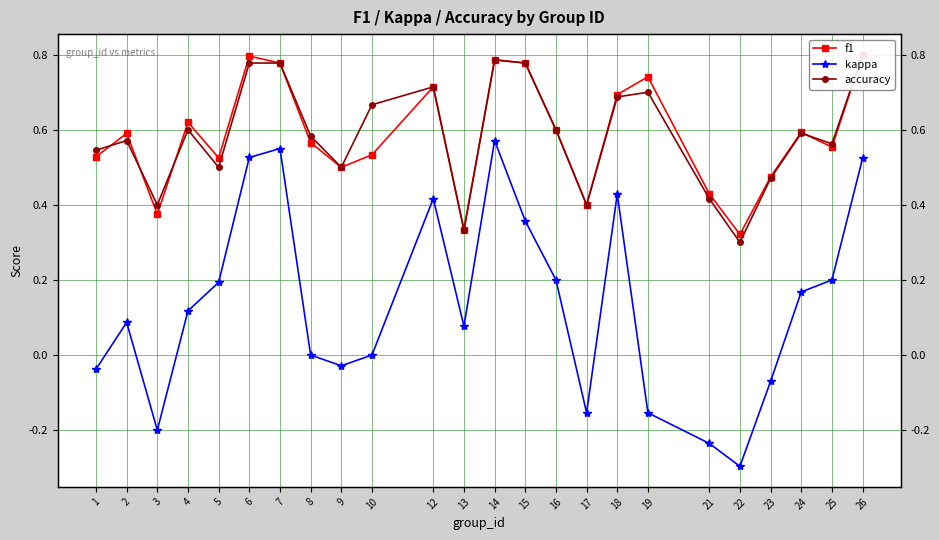

At 6, list the series in order from largest to smallest.

f1, accuracy, kappa